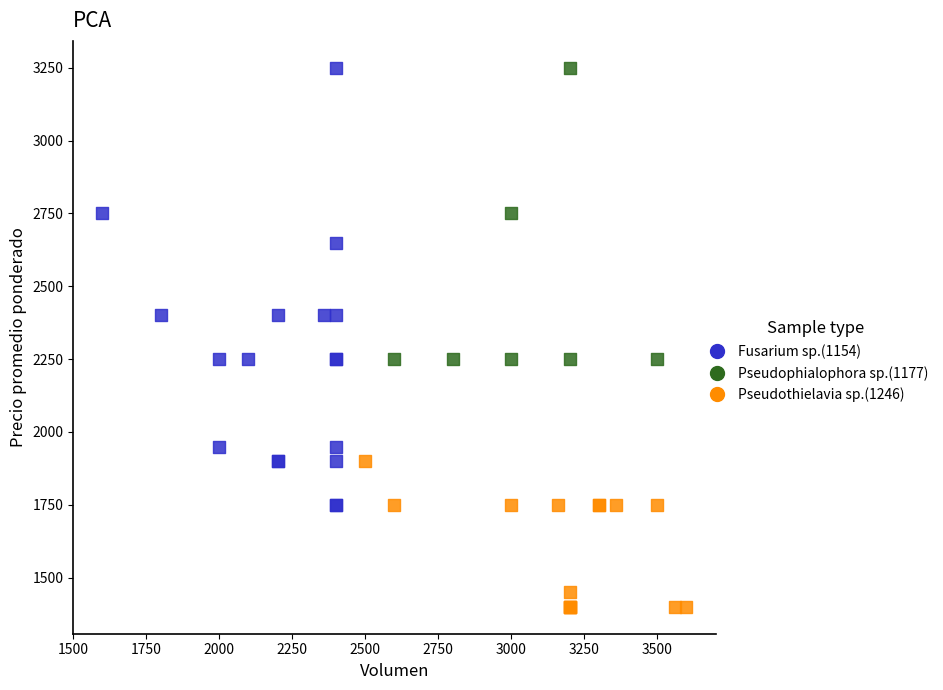

Which series has the largest Y range (max minus min)?

Fusarium sp.(1154)